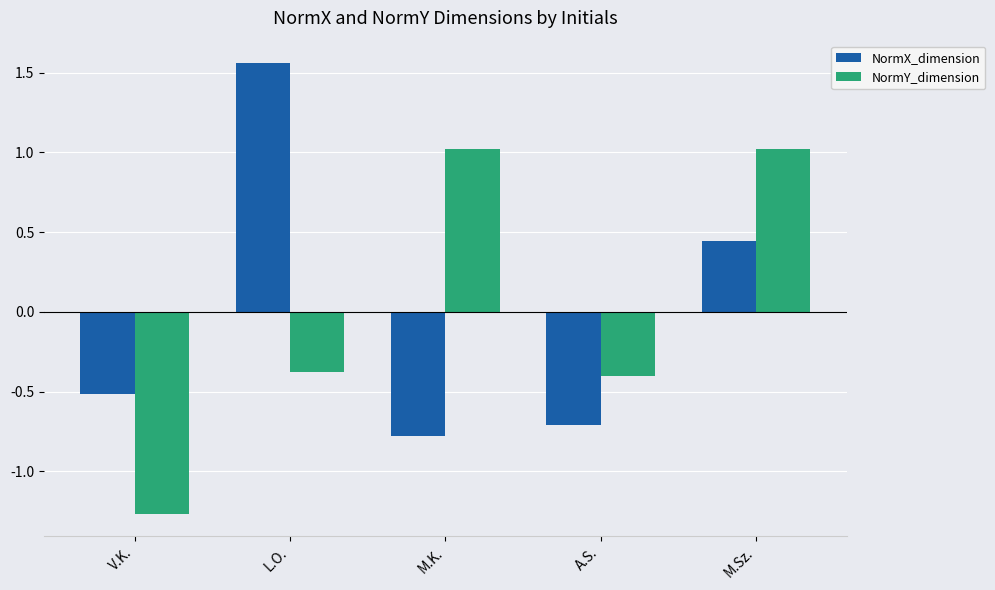

List the series in order of their peak value, highest first.

NormX_dimension, NormY_dimension